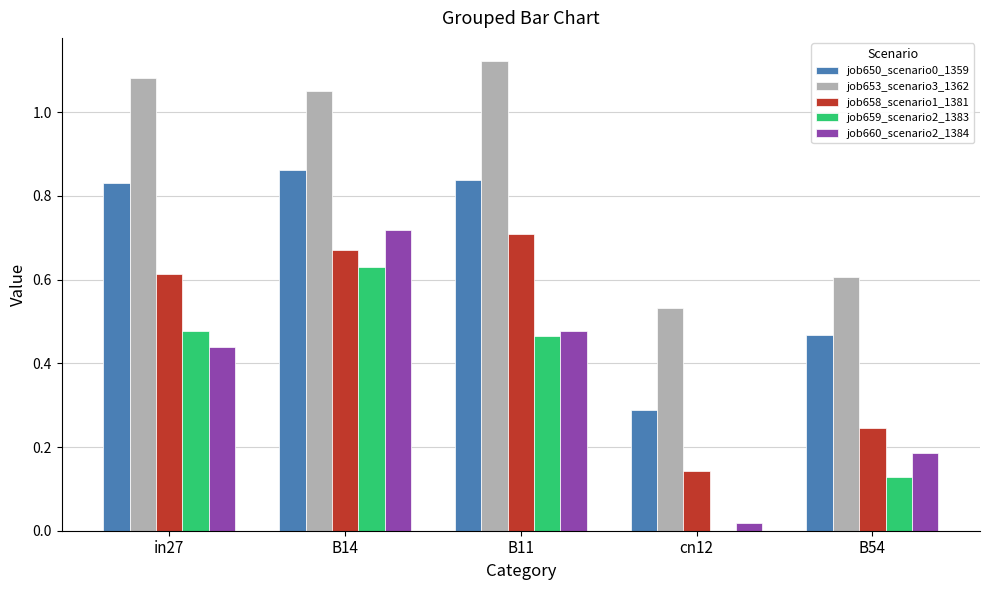

How many groups of bars are there?

5